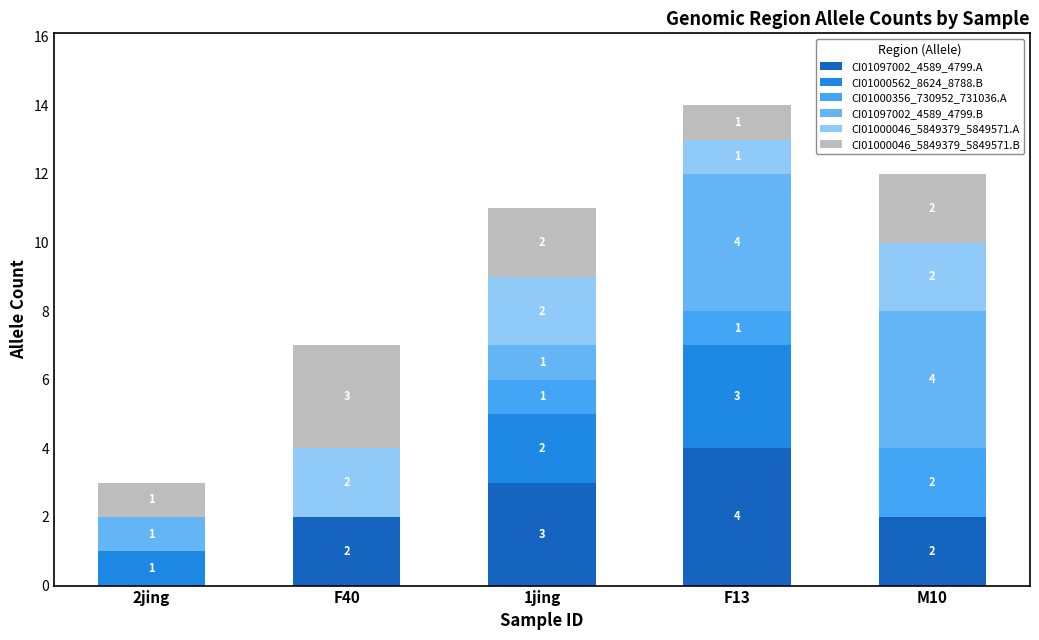

What is the label of the 5th bar from the left?

M10